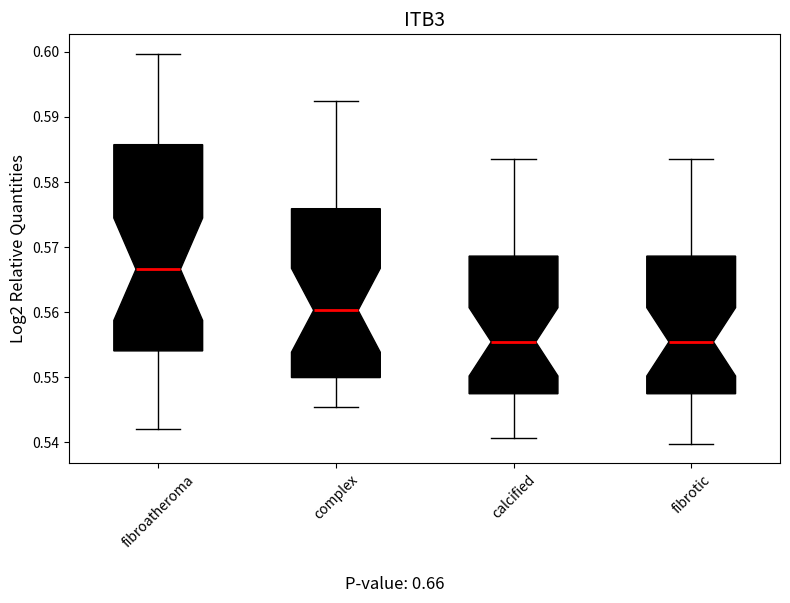

Which box's median line is the highest?

fibroatheroma